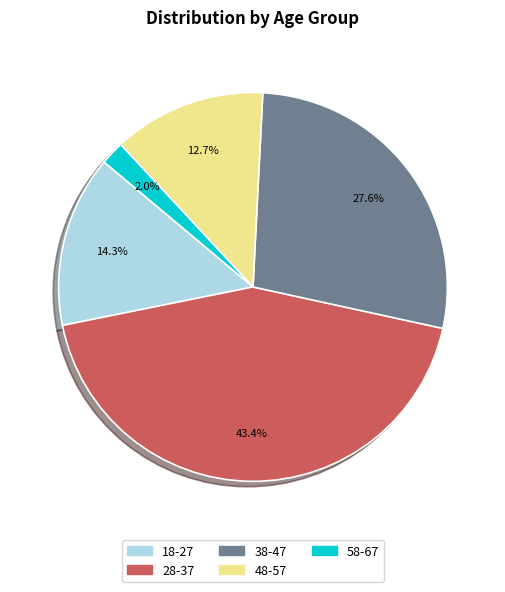

Is there a majority slice in this chart?

No